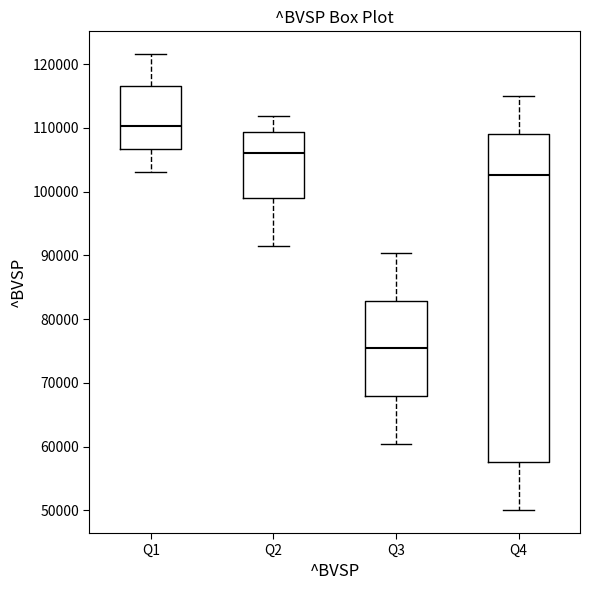

Reading left to right, read every box against the y-axis: the position of its median line, the range the box covers, and the ends of its whiskers. The values are not printed on the chart, so give them approximately, as read against the axis.

Q1: median 110000, box 107000 to 117000, whiskers 103000 to 122000
Q2: median 106000, box 99000 to 109000, whiskers 91000 to 112000
Q3: median 75000, box 68000 to 83000, whiskers 60000 to 90000
Q4: median 103000, box 58000 to 109000, whiskers 50000 to 115000